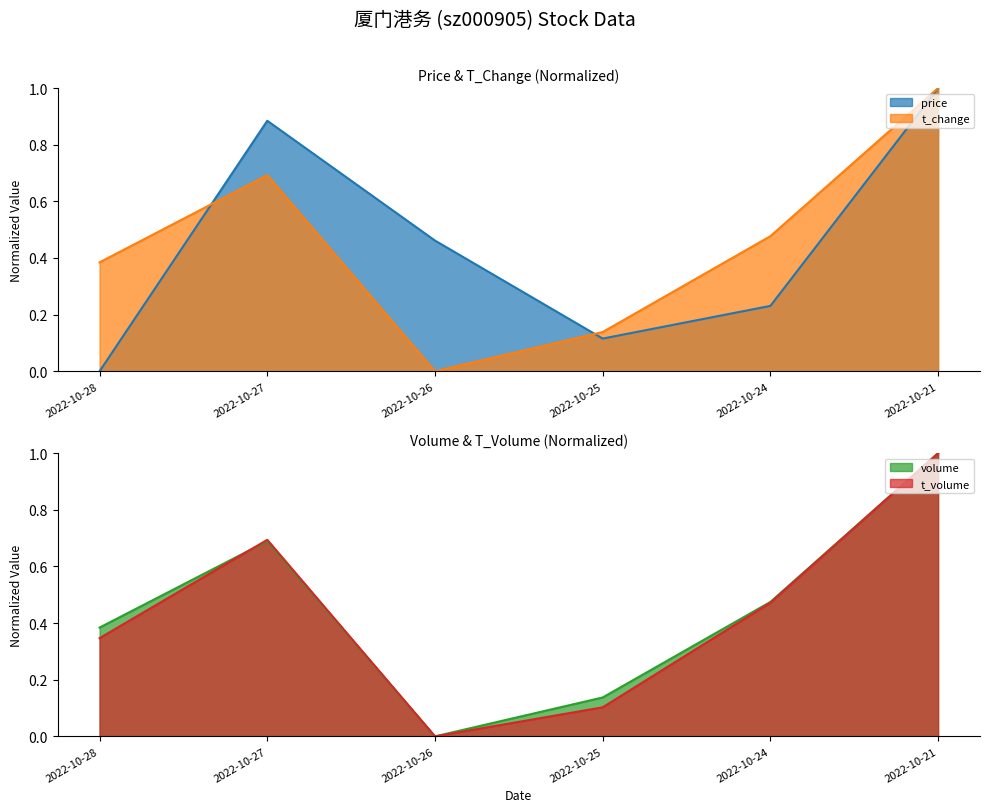

Where is the first local minimum for t_change?

2022-10-26